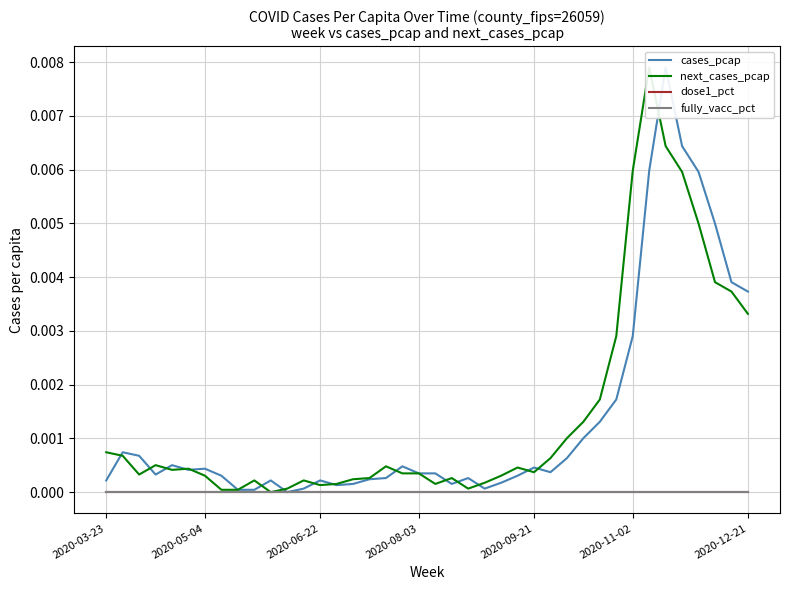

Does the chart display data point markers on the line(s)?

No